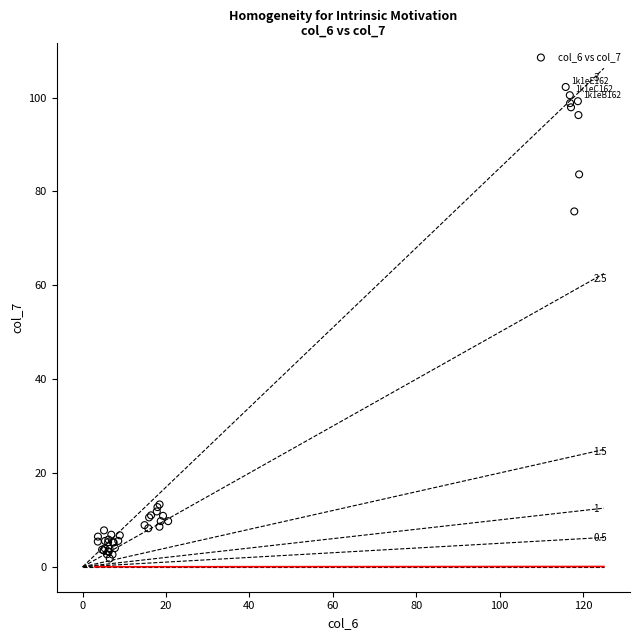

What Y value in the scatter plot is closest to 52?

75.7